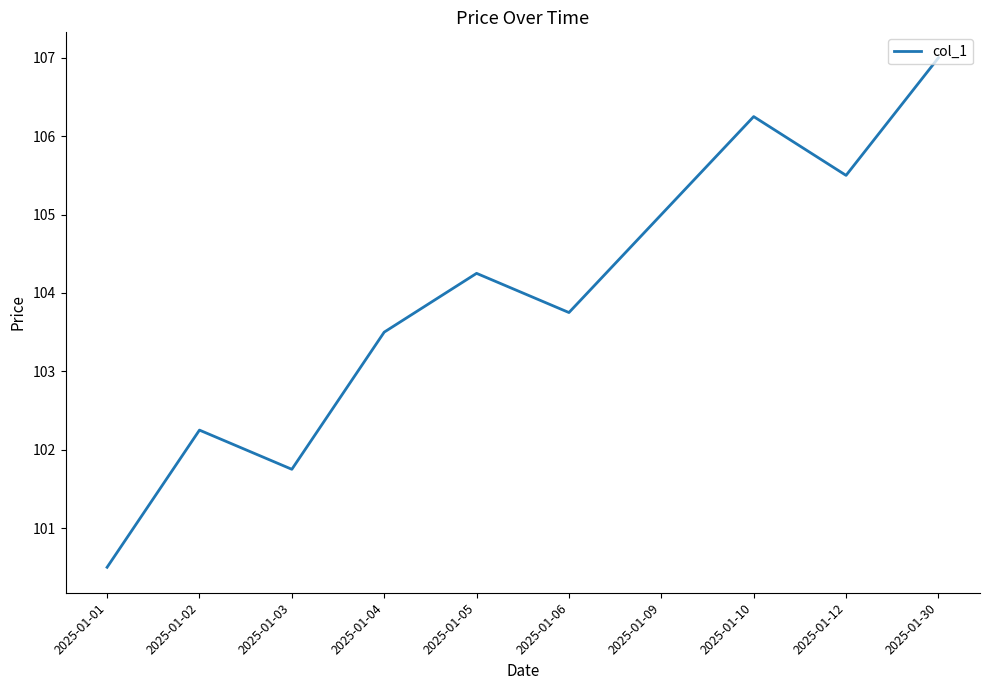

What is the maximum value shown in the chart?

107.0